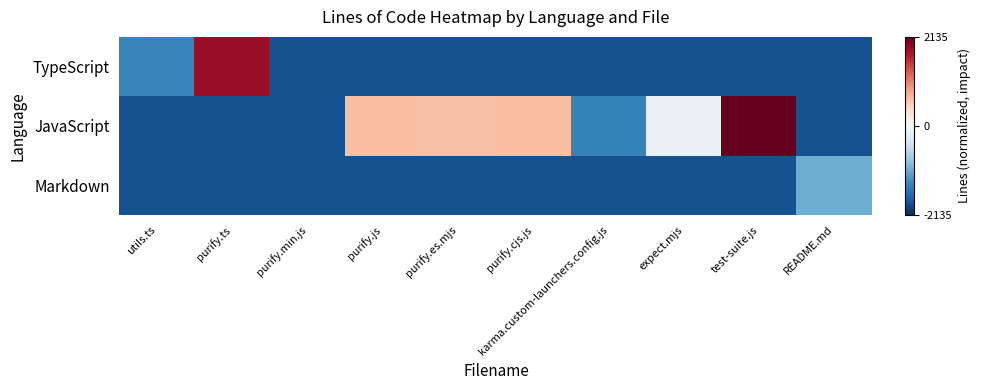

Count the number of data series in this chart.

3